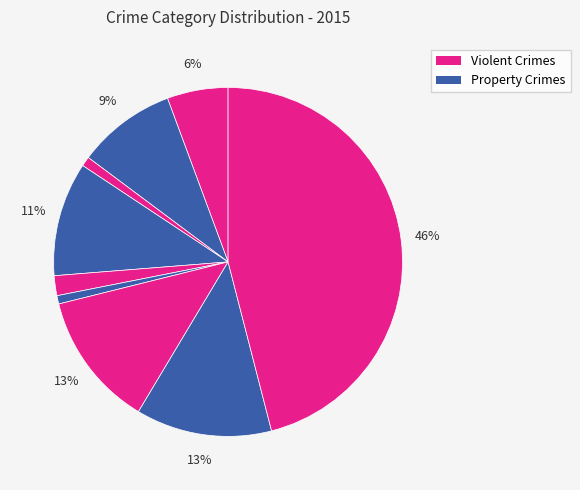

Rank the categories by value from highest to lowest.

Theft, Robbery, Motor Vehicle Theft, Burglary, Aggravated Battery, Aggravated Assault, Criminal Sexual Assault, Arson, Homicide